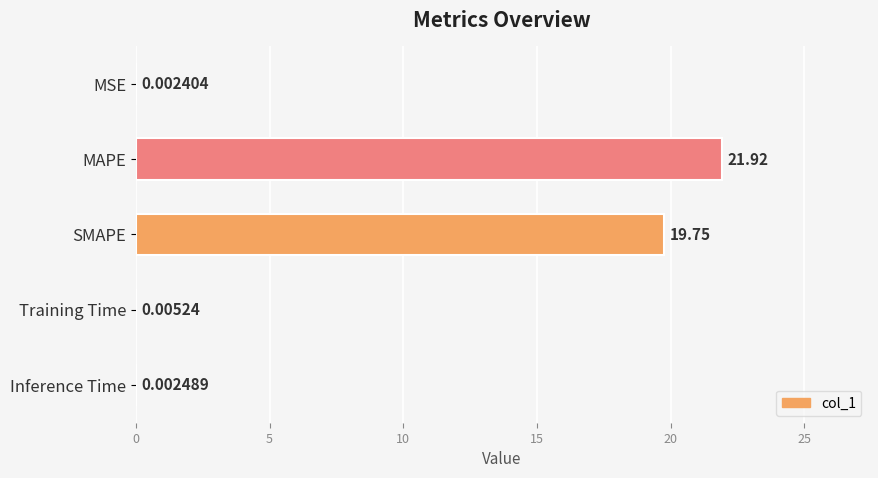

What is the change in value from MSE to MAPE?

+21.9